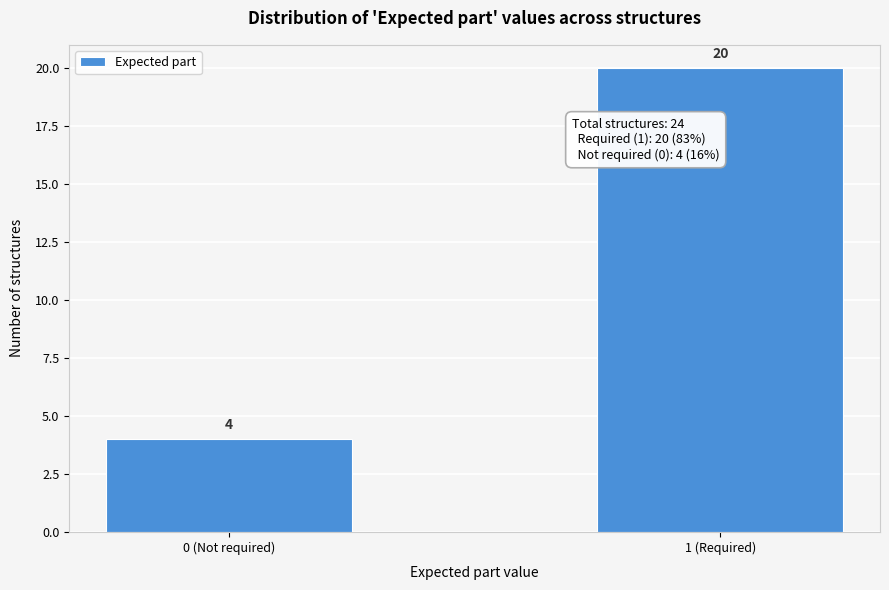

Reading left to right, extract all data points from this chart.

0 (Not required)=4	1 (Required)=20